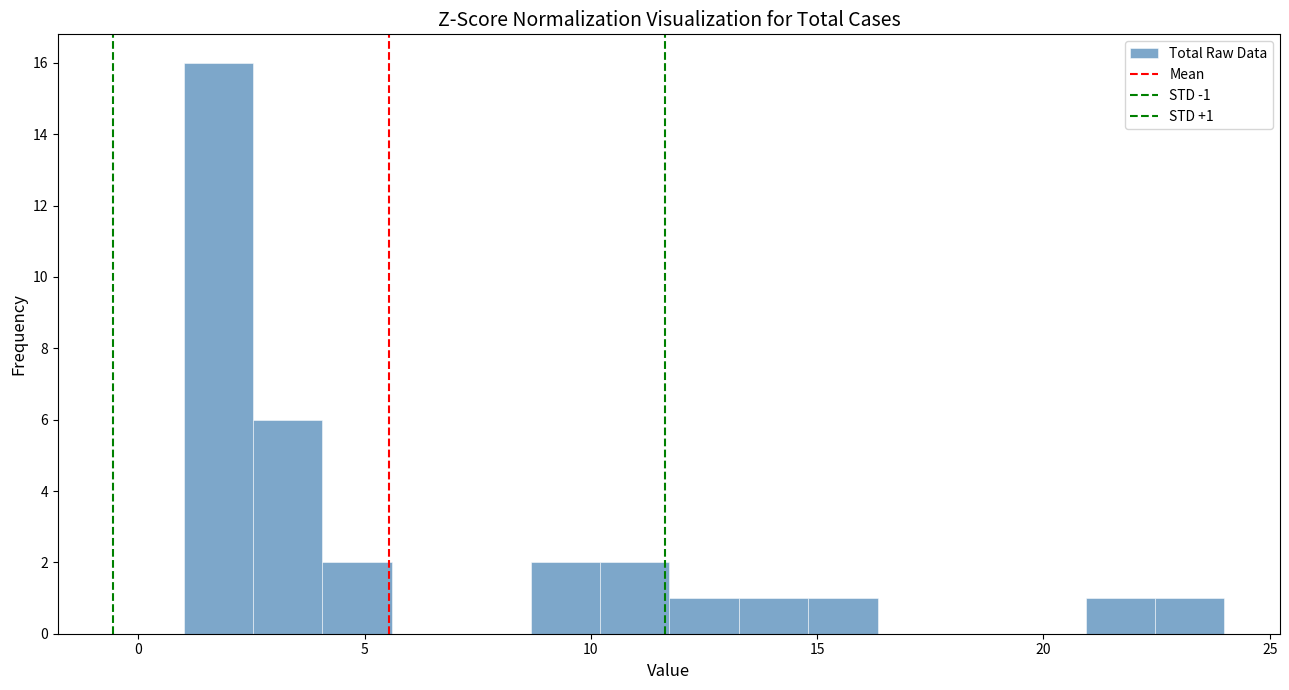

Around what value on the x-axis is the tallest bar? Give the approximate position of its centre, as read against the axis.

2.0